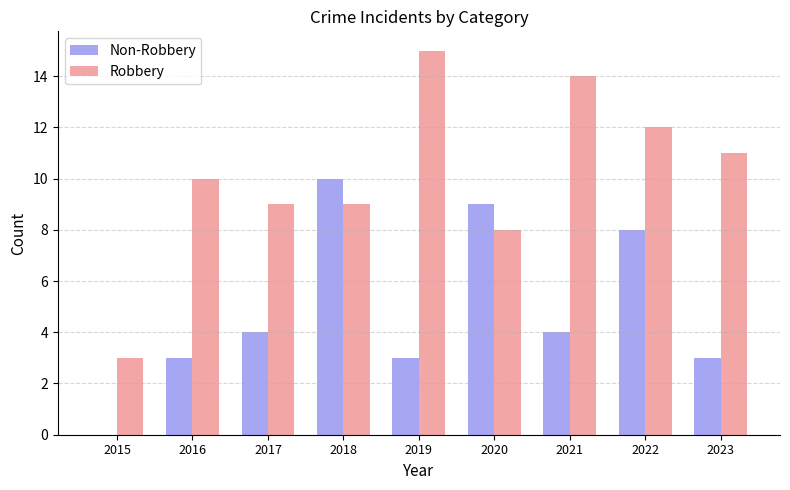

The value of Non-Robbery at 2016 is 2. True or false?

False